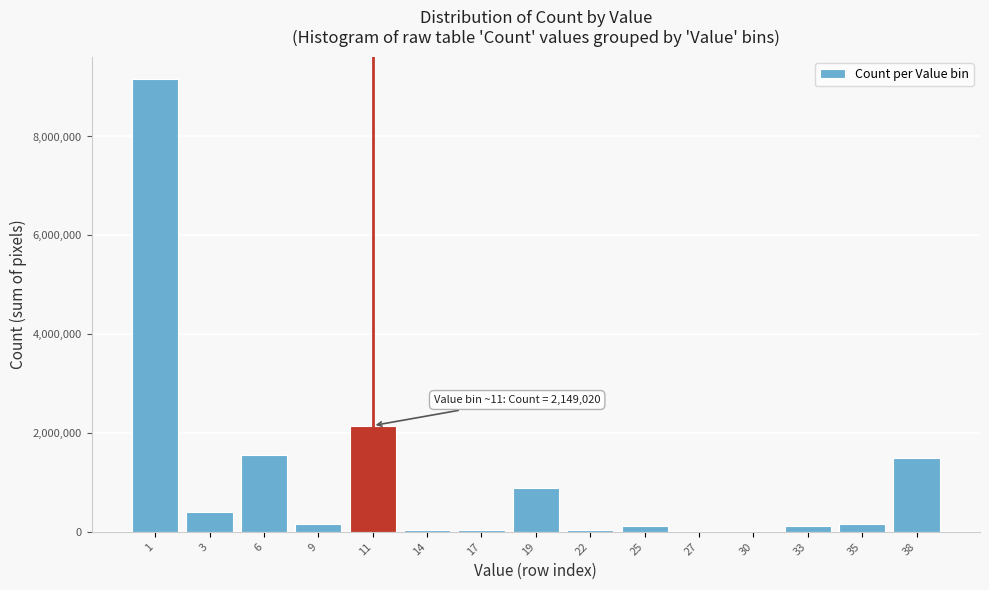

What is the greatest value displayed?

9155403